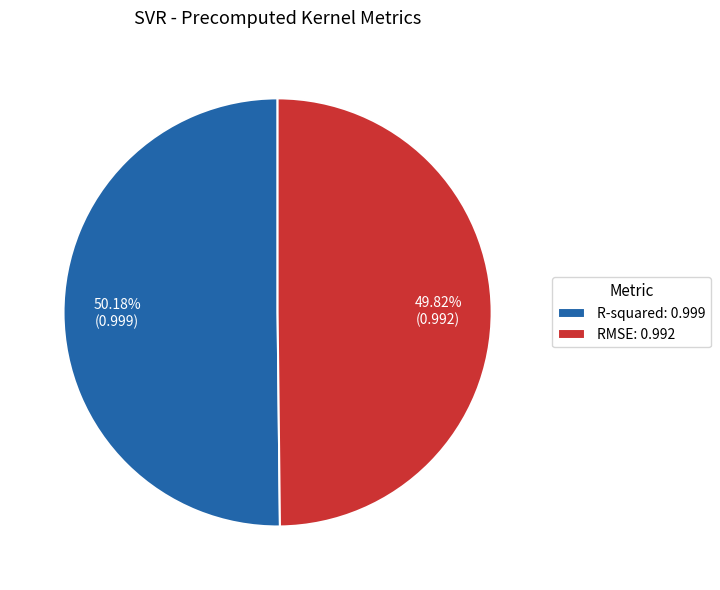

True or false: R-squared accounts for 58% of the total.

False